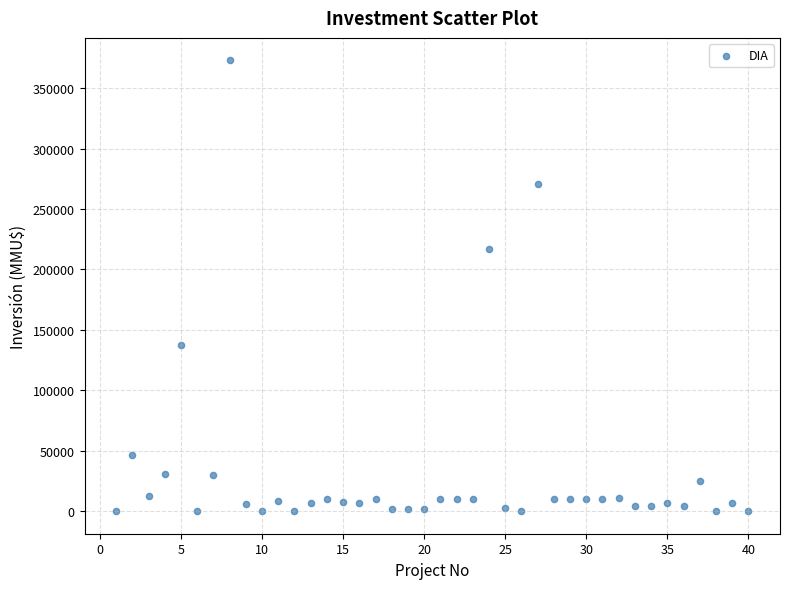

What is the range of Y values (max minus min)?

373000